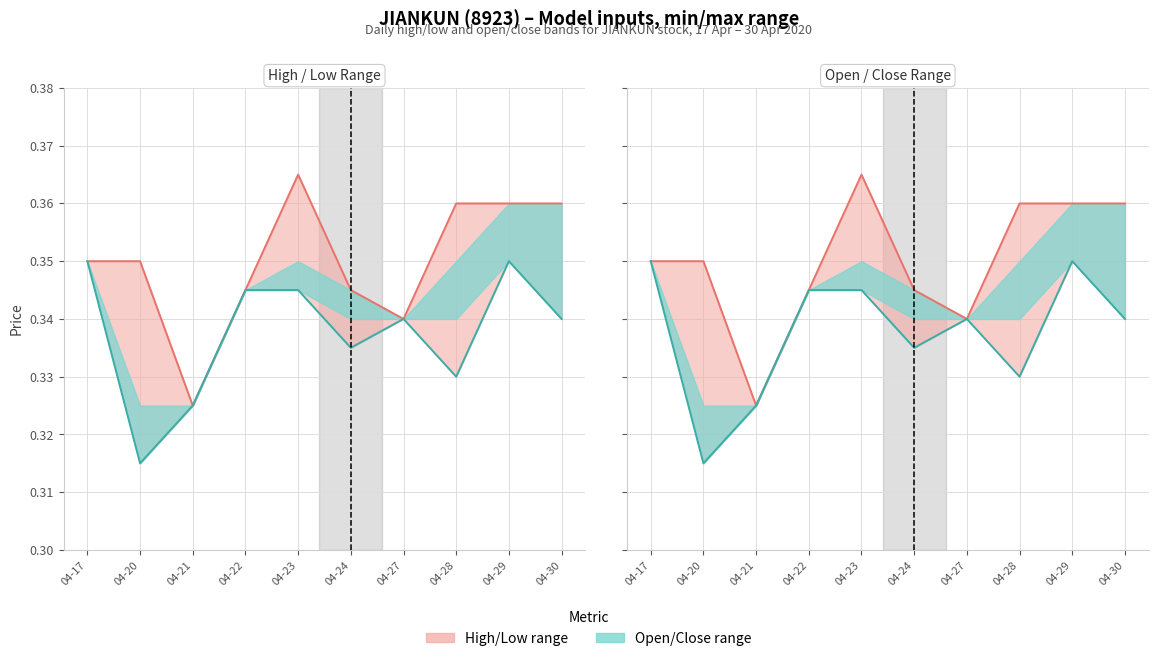

List the labels in order of High value, smallest first.

04-21, 04-27, 04-22, 04-24, 04-17, 04-20, 04-28, 04-29, 04-30, 04-23